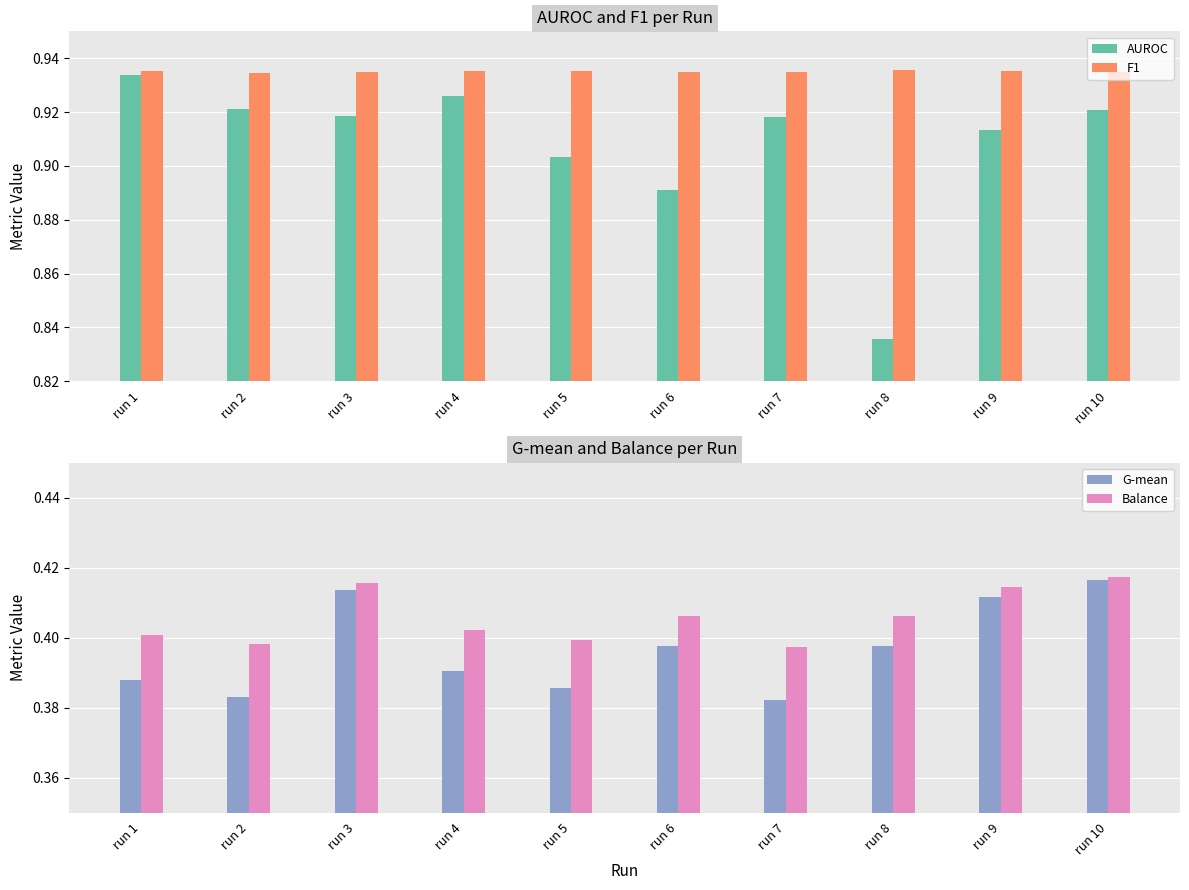

List the series in order of their peak value, lowest first.

G-mean, Balance, AUROC, F1